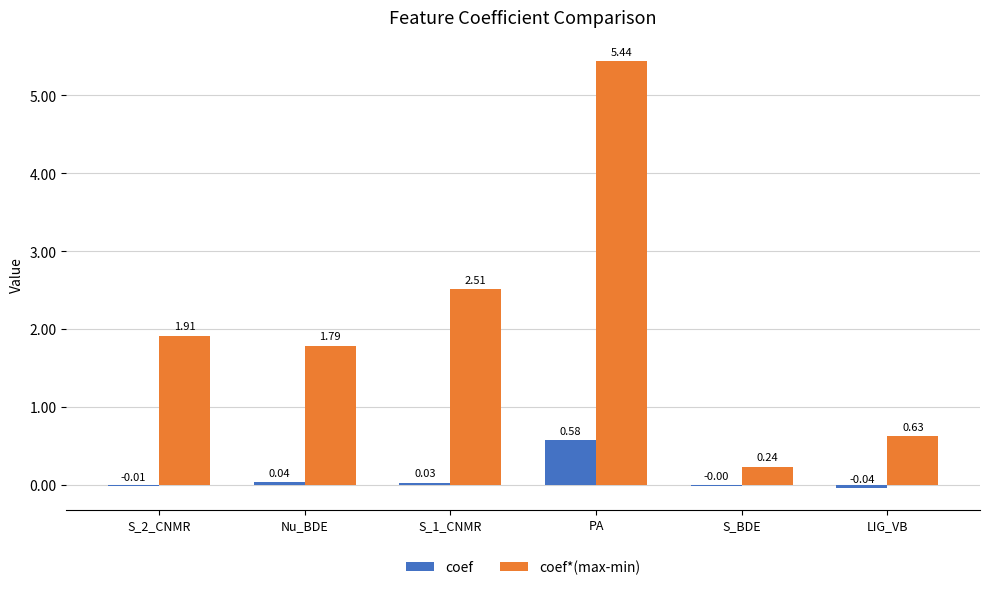

Between S_2_CNMR and S_BDE, which series saw the biggest shift?

coef*(max-min)